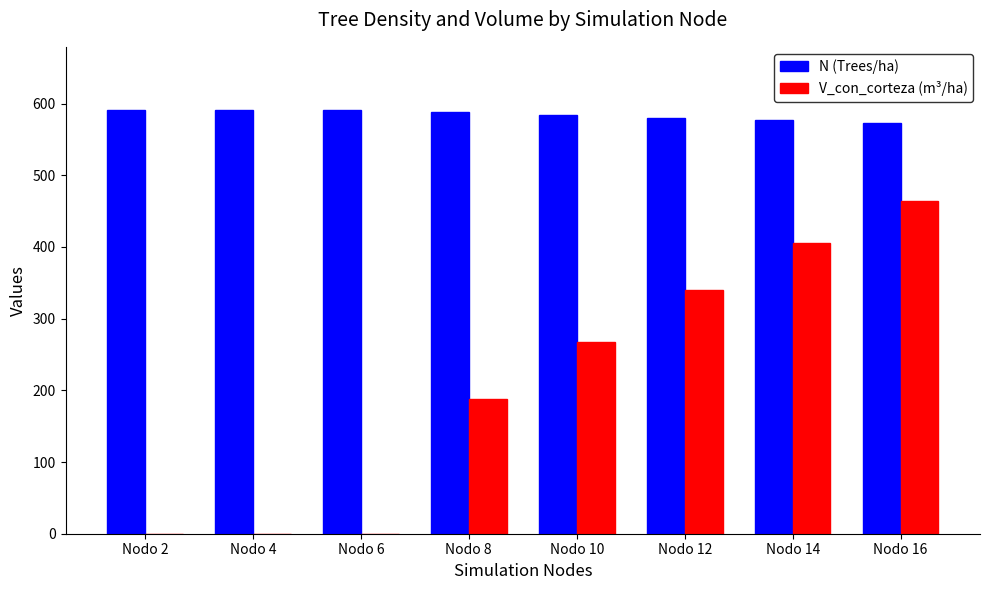

What is the greatest value displayed?

590.6